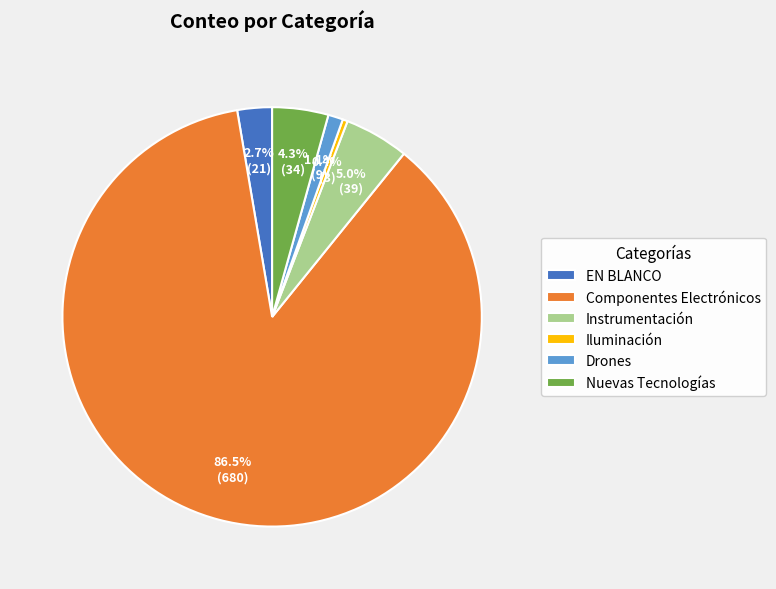

The Instrumentación slice represents 5% of the pie. True or false?

True